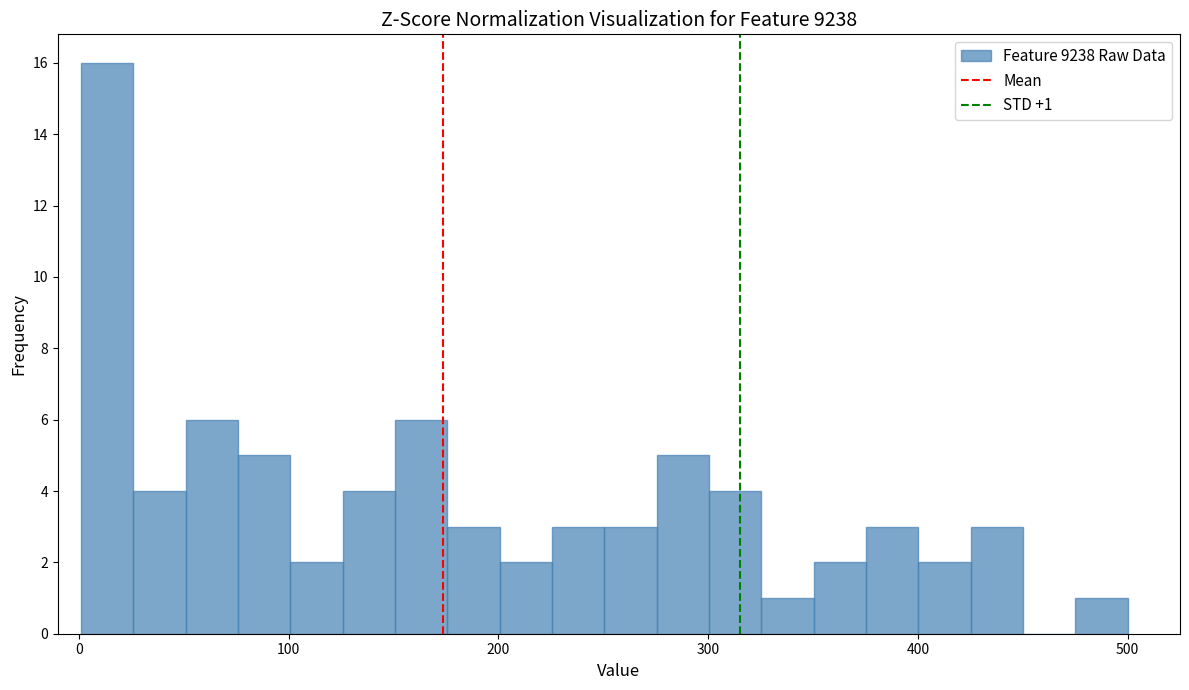

Around what value on the x-axis is the tallest bar? Give the approximate position of its centre, as read against the axis.

10